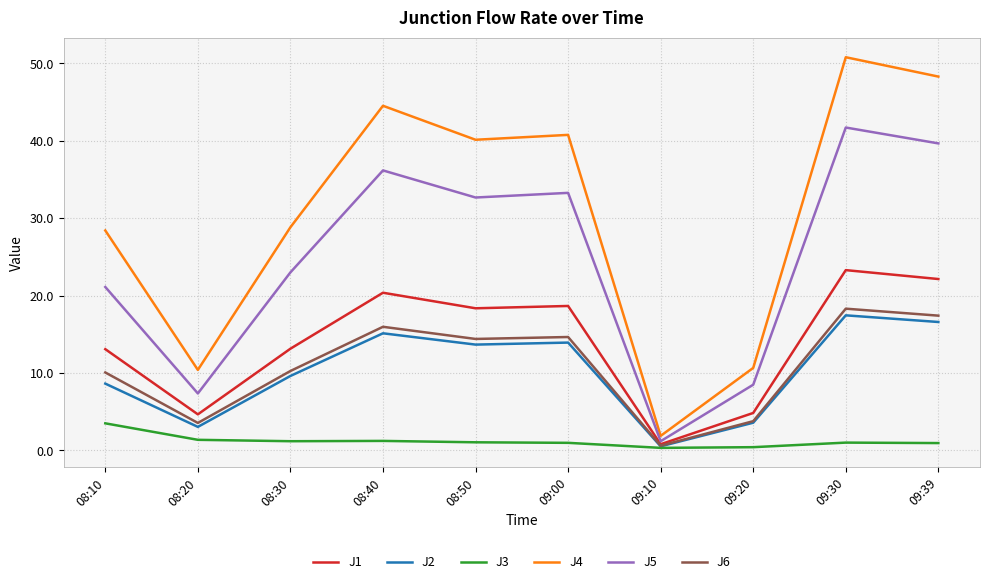

In J2, how many points are lower than both neighbors (excluding endpoints)?

3